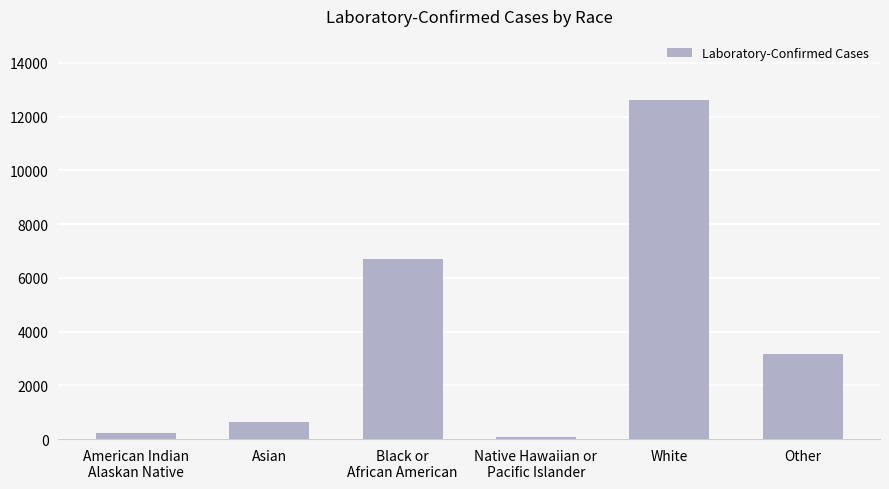

True or false: the data shows 3150 at Other.

True